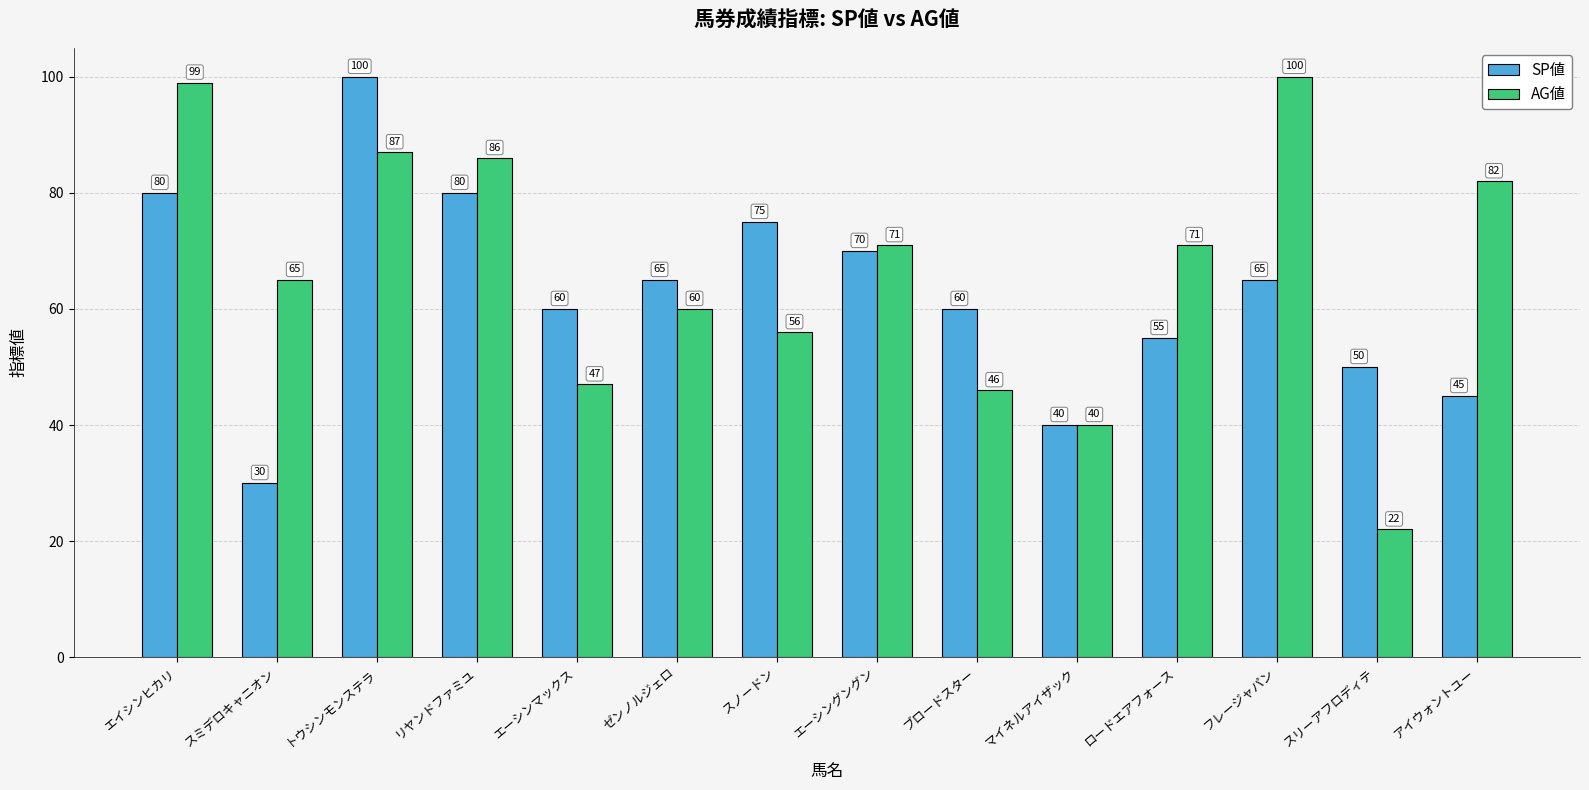

What is the difference between the second highest and minimum values in the AG値 series?

77